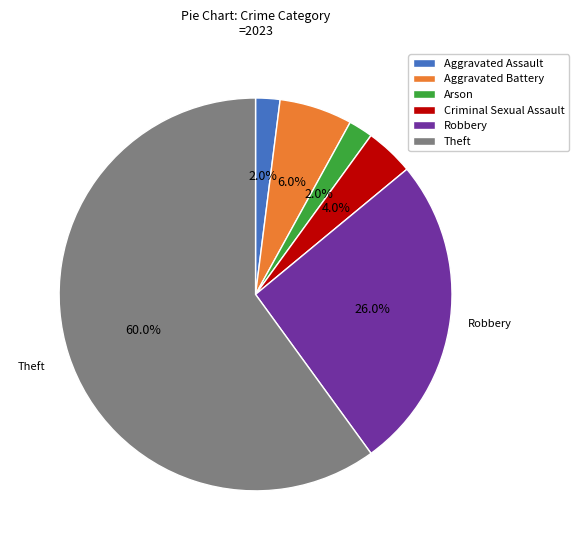

The Aggravated Battery slice represents 14% of the pie. True or false?

False